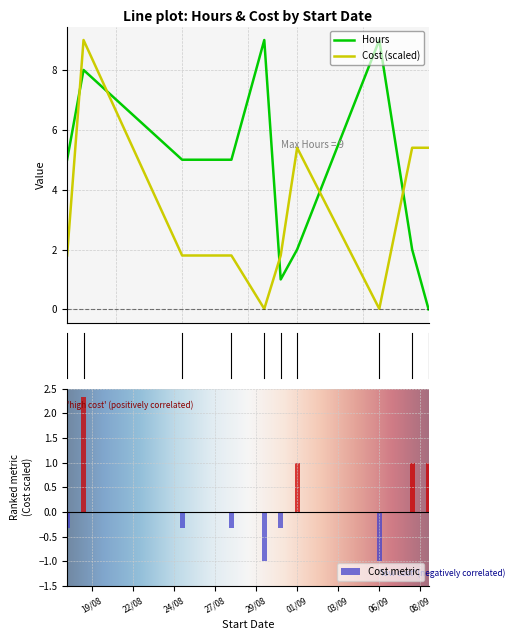

How many groups of bars are there?

10